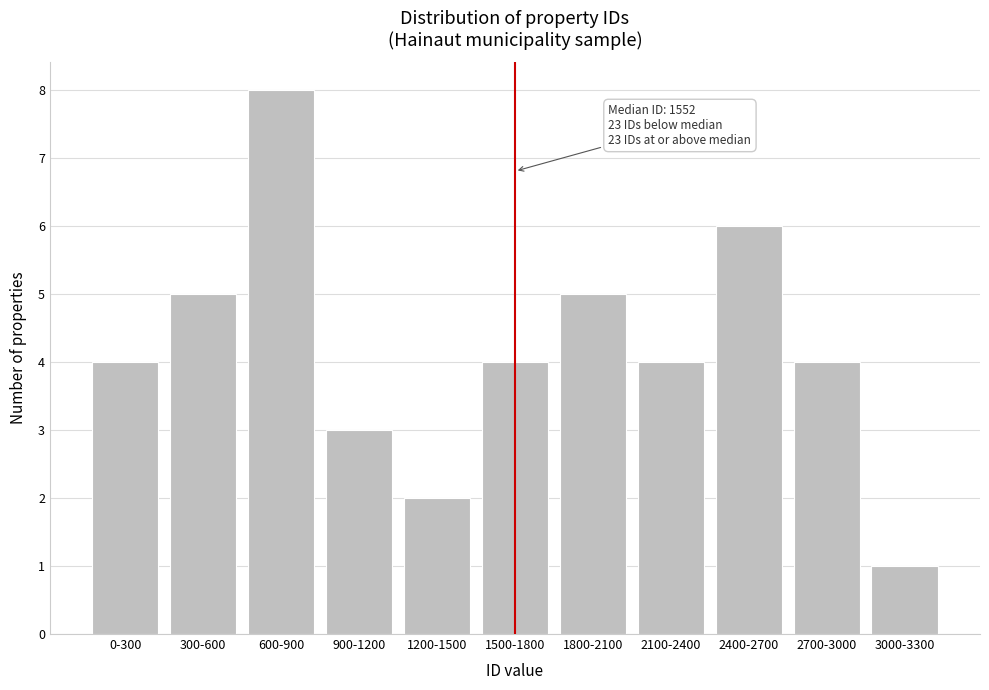

Reading right to left, transcribe all the data shown in this chart.

1	4	6	4	5	4	2	3	8	5	4